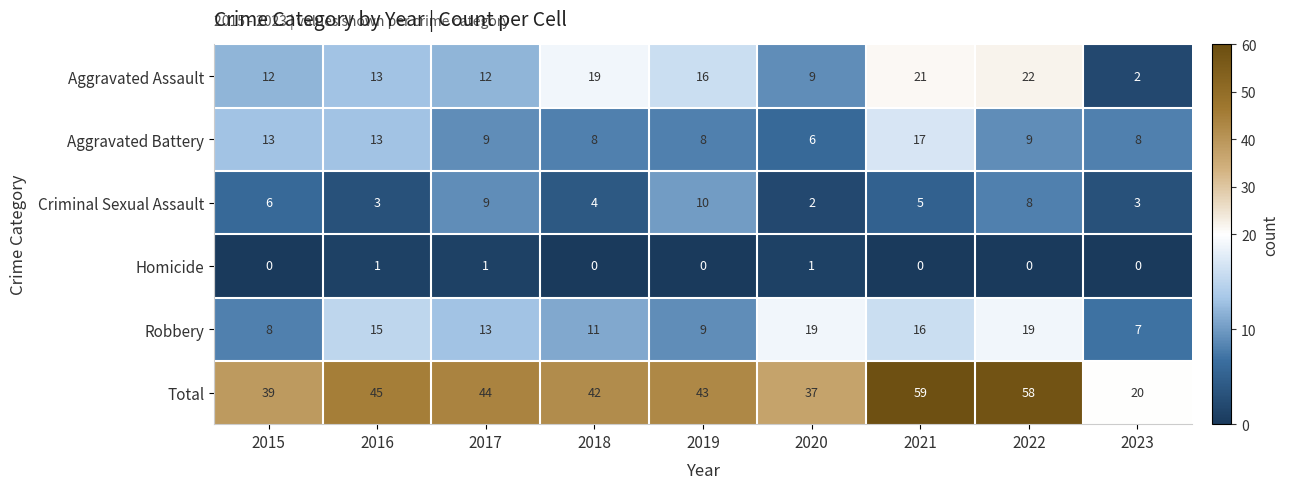

At which category does the chart reach its peak across all series?

2021